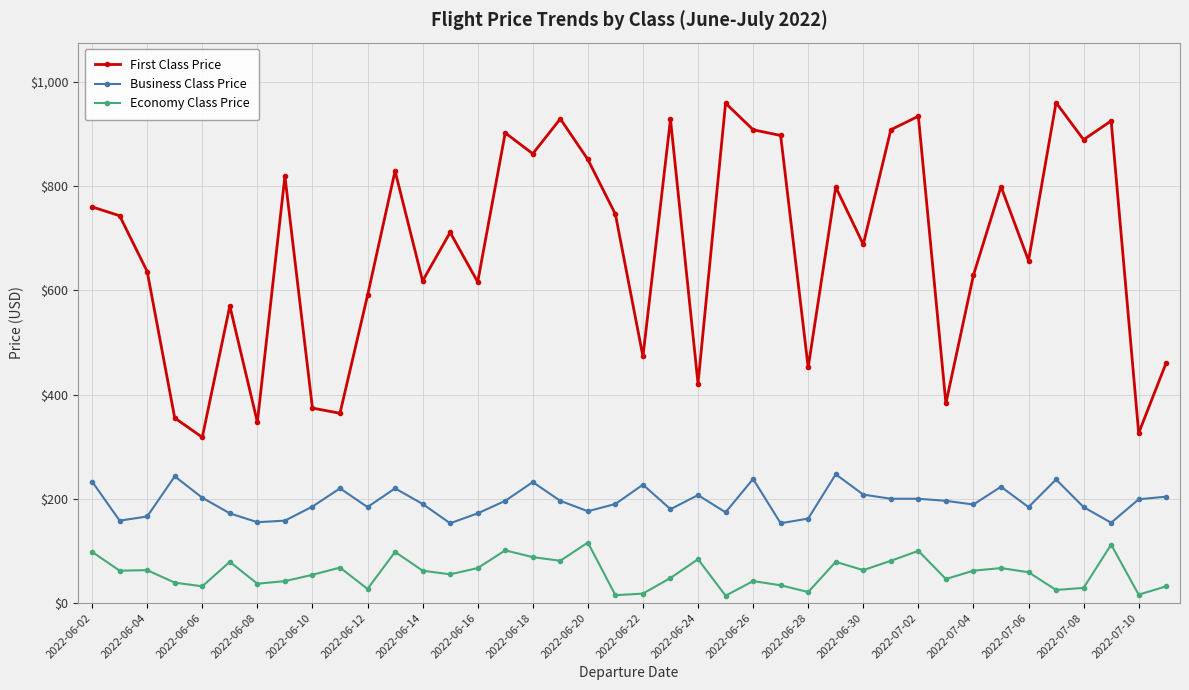

Which series has the largest total across all categories?

First Class Price